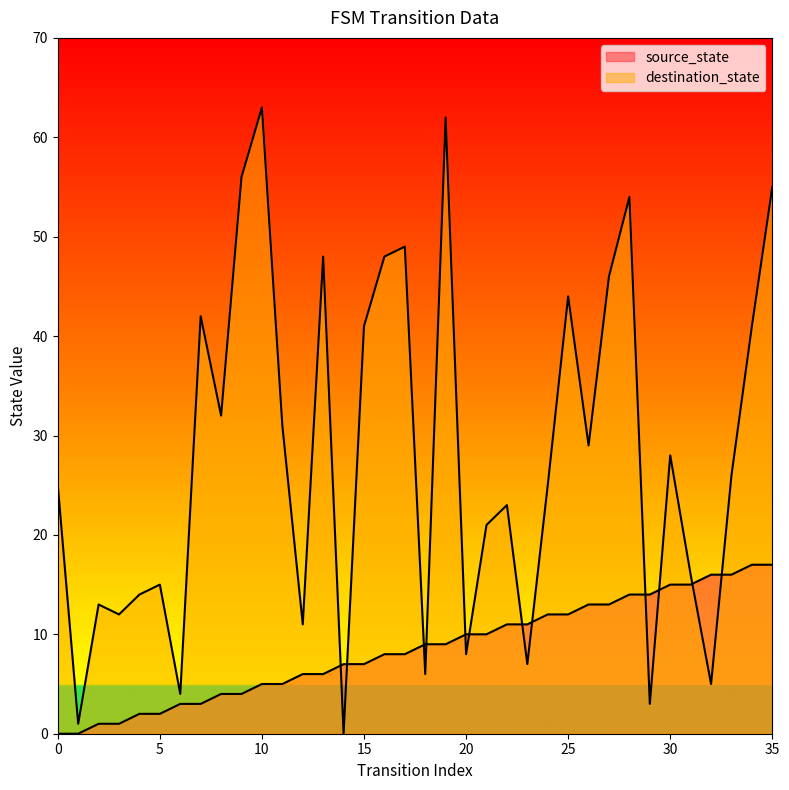

What is the average value of the destination_state series?

28